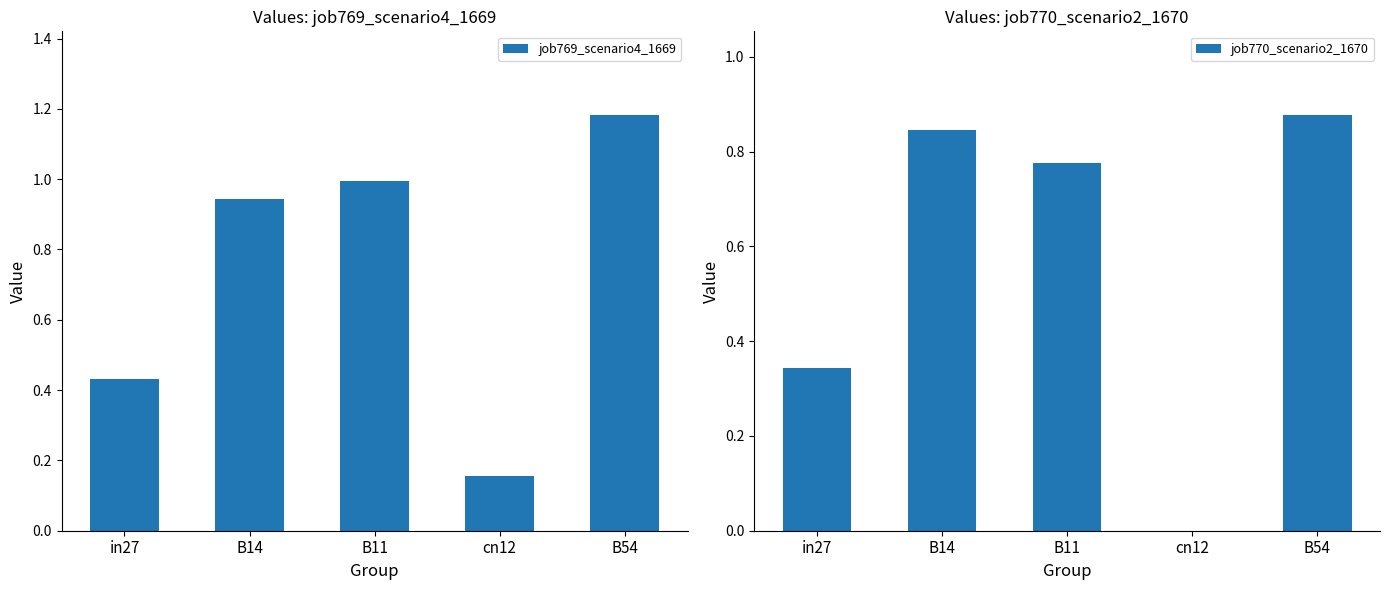

What is the difference between the second highest and minimum values in the job770_scenario2_1670 series?

0.8